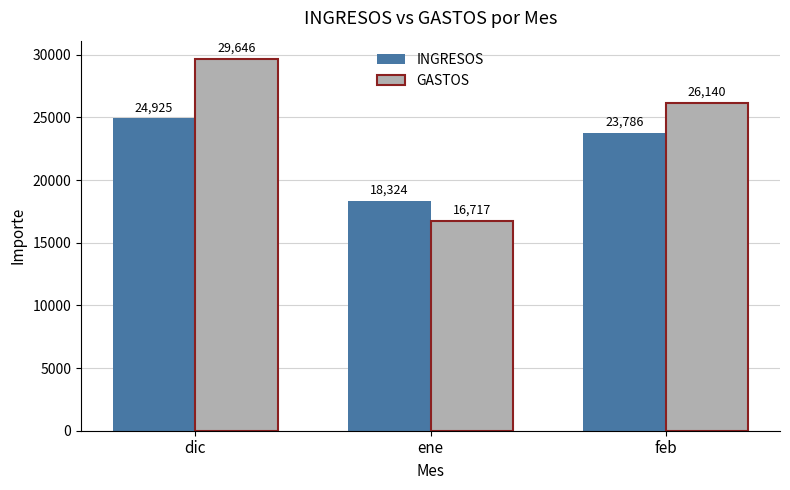

What is the lowest value of the INGRESOS series?

18324